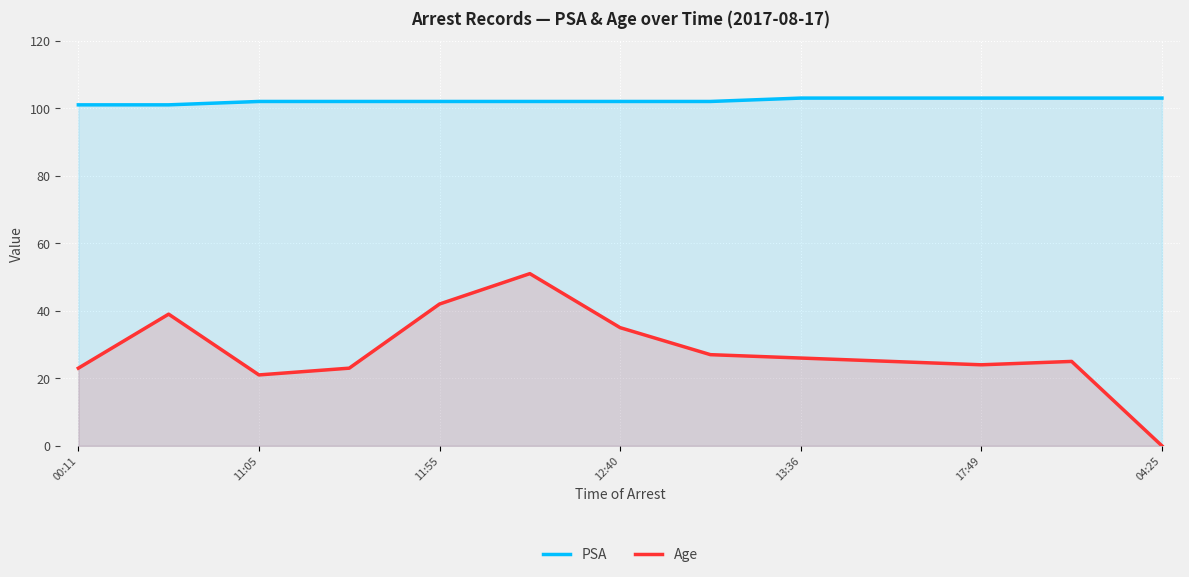

Reading left to right, what are all the values shown in this chart?

PSA: 101	101	102	102	102	102	102	102	103	103	103	103	103
Age: 23	39	21	23	42	51	35	27	26	25	24	25	0